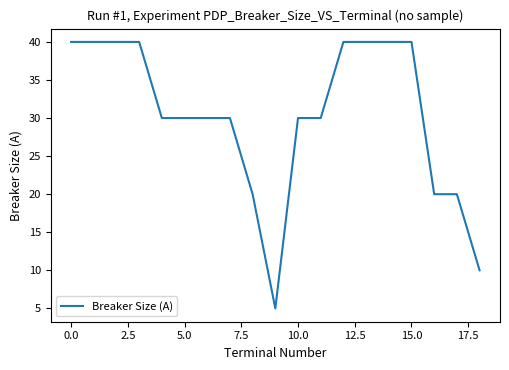

What is the smallest value displayed?

5